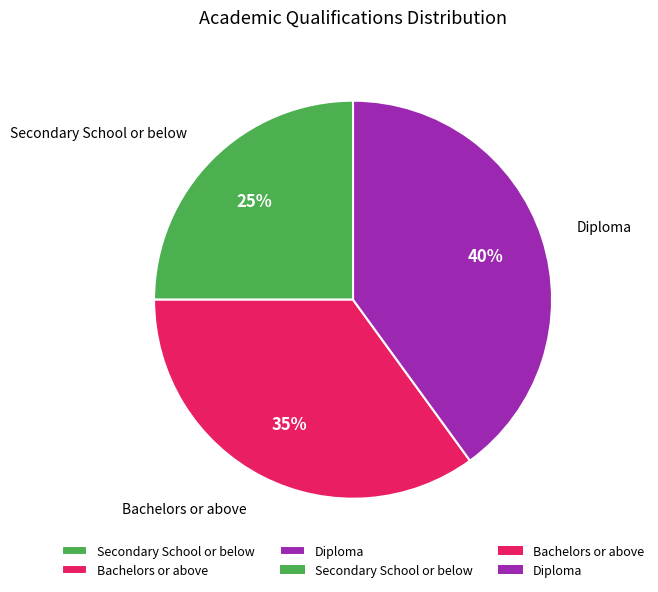

Which category has the smallest portion of the pie?

Secondary School or below